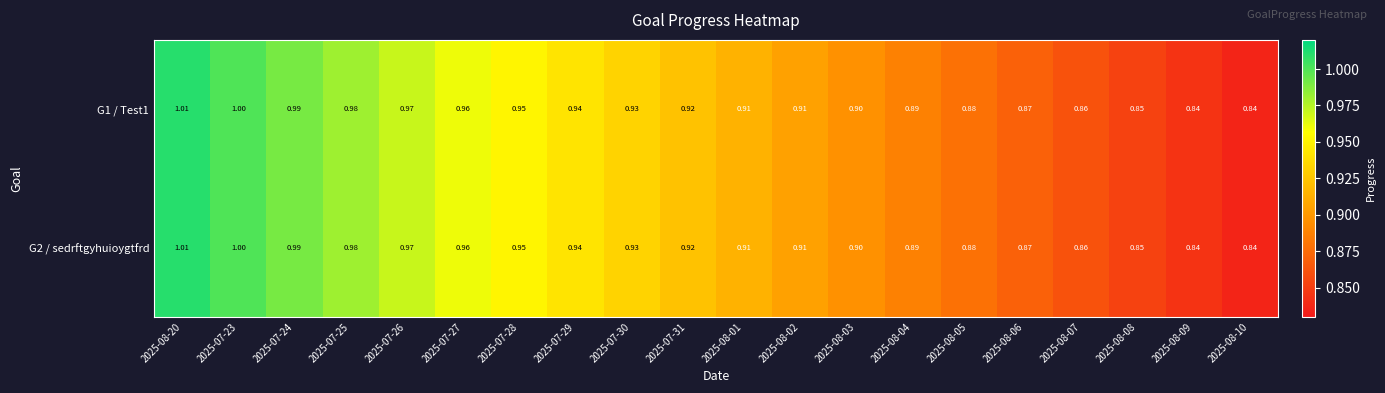

Is the value of G2 / sedrftgyhuioygtfrd at 2025-07-25 greater than the value of G1 / Test1 at 2025-07-23?

No